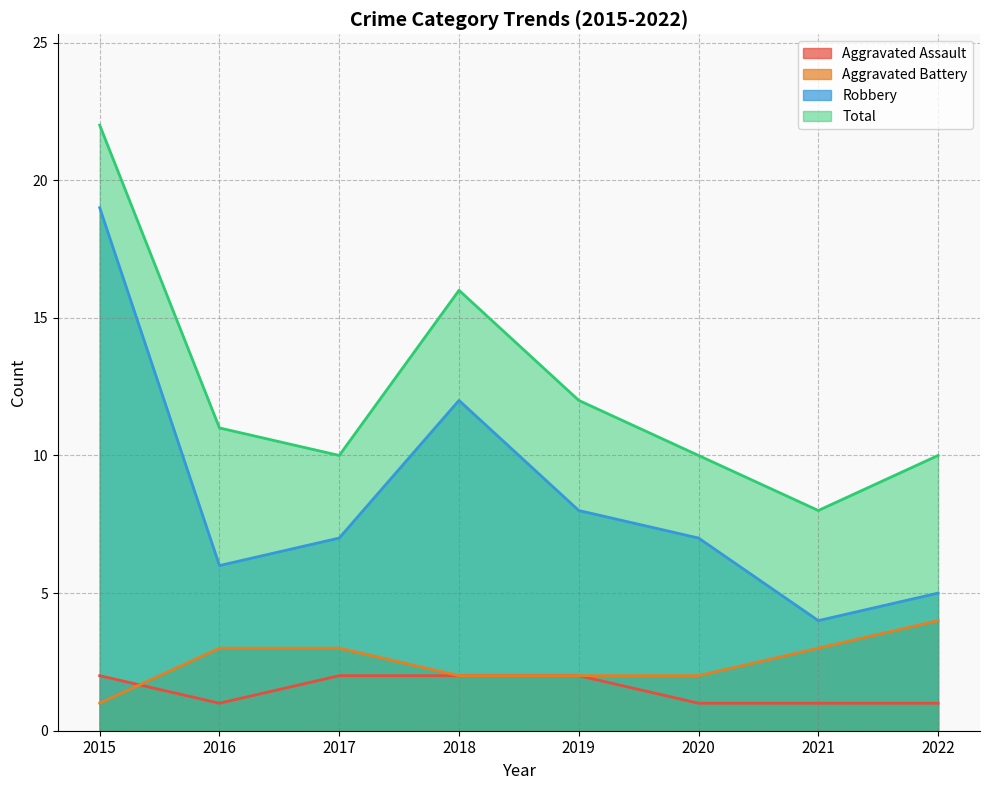

What is the smallest value displayed?

1